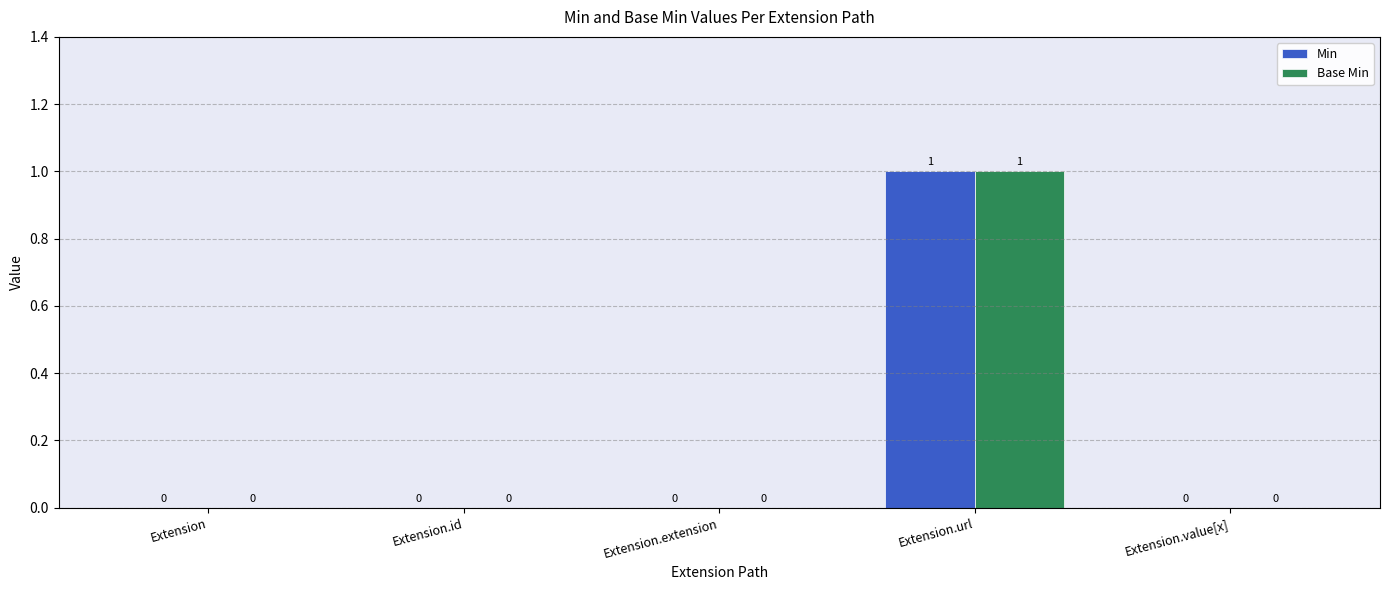

The Base Min series shows 0 at Extension.id. True or false?

True